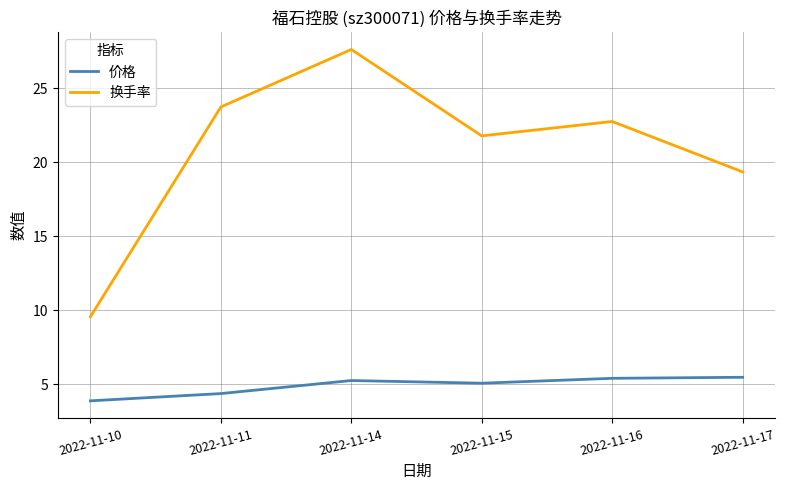

True or false: 换手率 has more than 1 points higher than both neighbors.

True